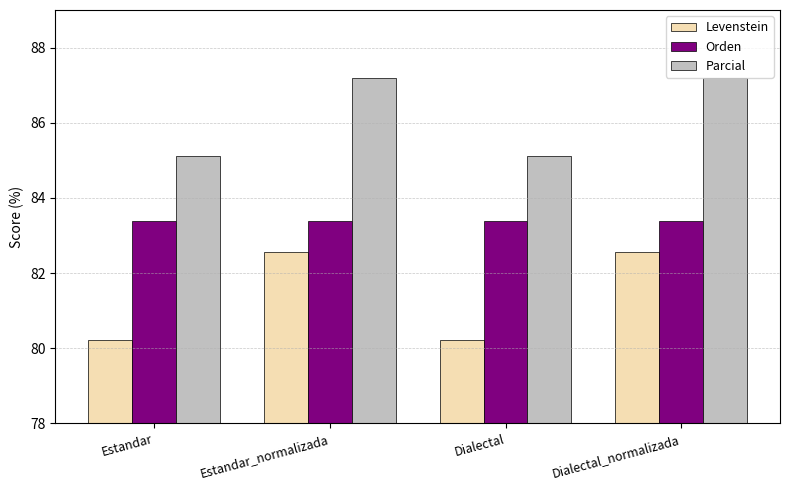

The Orden series shows 39.2 at Estandar. True or false?

False